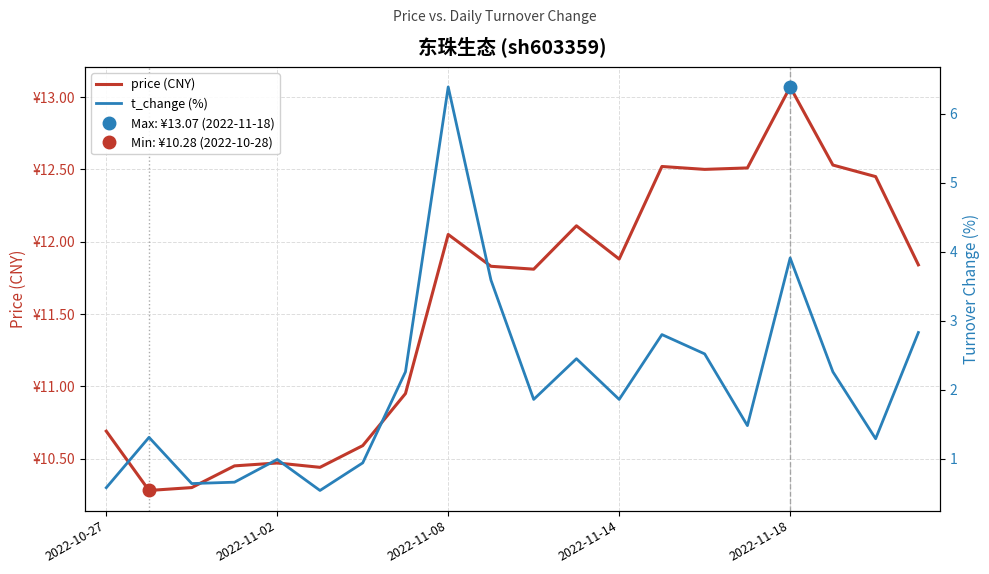

Which series changed the most between 2022-11-08 and 8?

t_change (%)